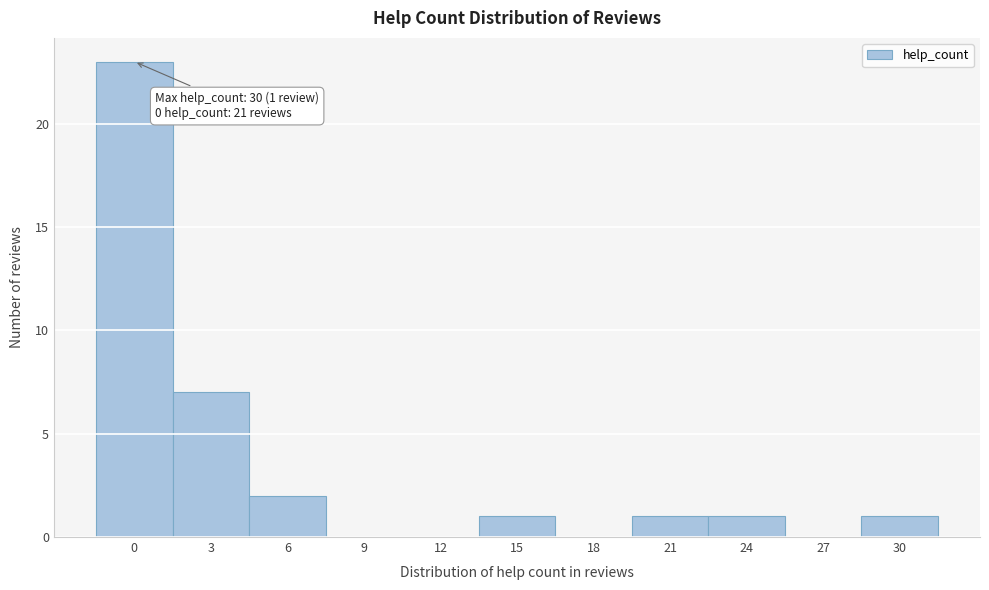

Reading right to left, what are all the values shown in this chart?

30=1	27=0	24=1	21=1	18=0	15=1	12=0	9=0	6=2	3=7	0=23